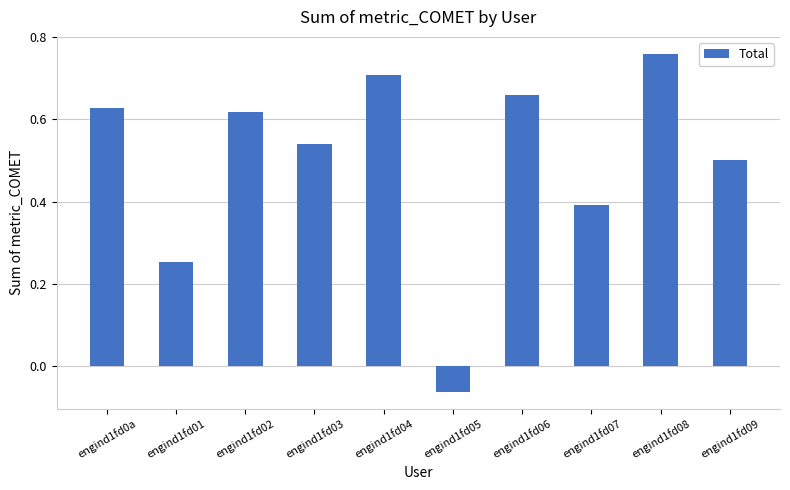

What is the label of the 9th bar from the left?

engind1fd08